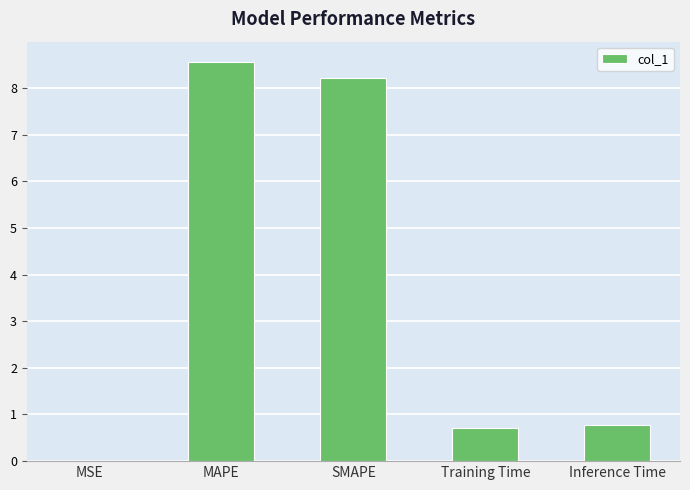

Count the number of data series in this chart.

1